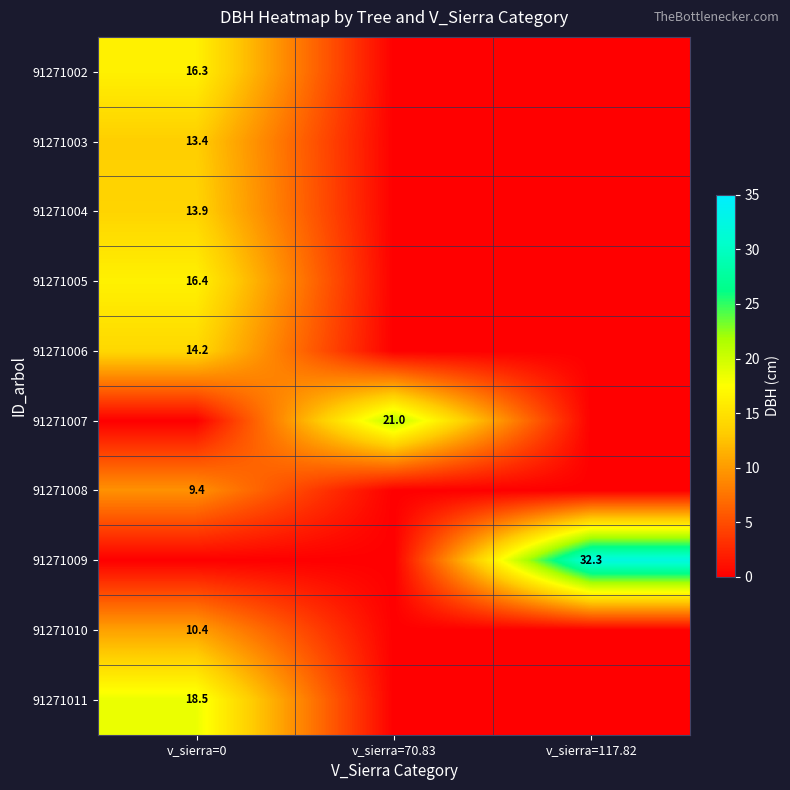

Is it true that 91271010 equals 10.4 at v_sierra=0?

True